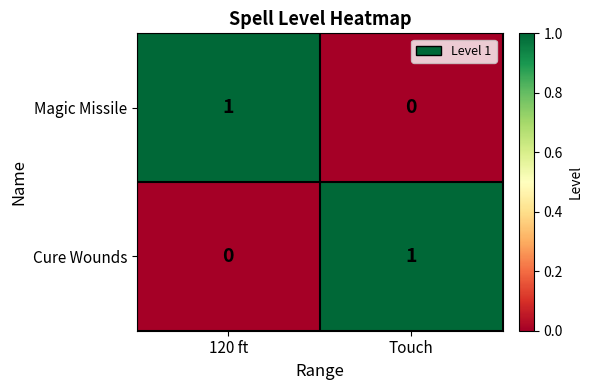

The value of Cure Wounds at Touch is 1. True or false?

True